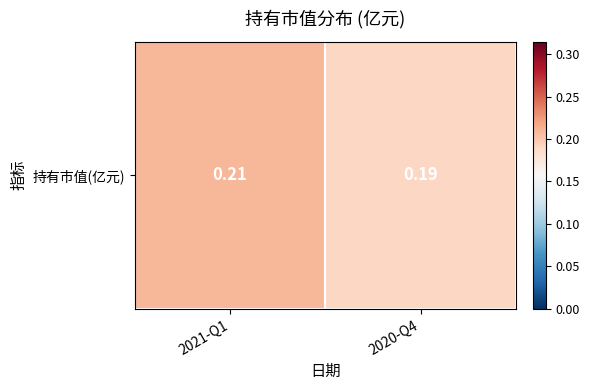

What is the average value?

0.2